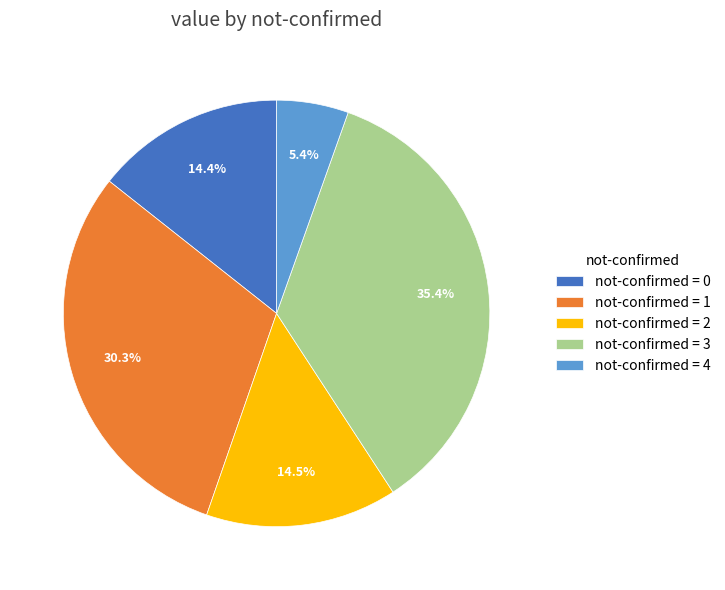

What is the total percentage of not-confirmed = 0 and not-confirmed = 2?

28.9%